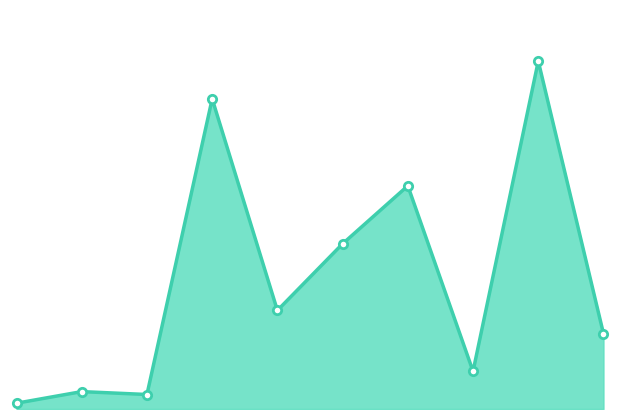

List the labels in order of value, largest first.

2017-02-08, 2016-04-13, 2016-09-28, 2016-07-13, 2016-05-17, 2017-03-06, 2016-10-11, 2015-12-23, 2015-12-28, 2015-12-17